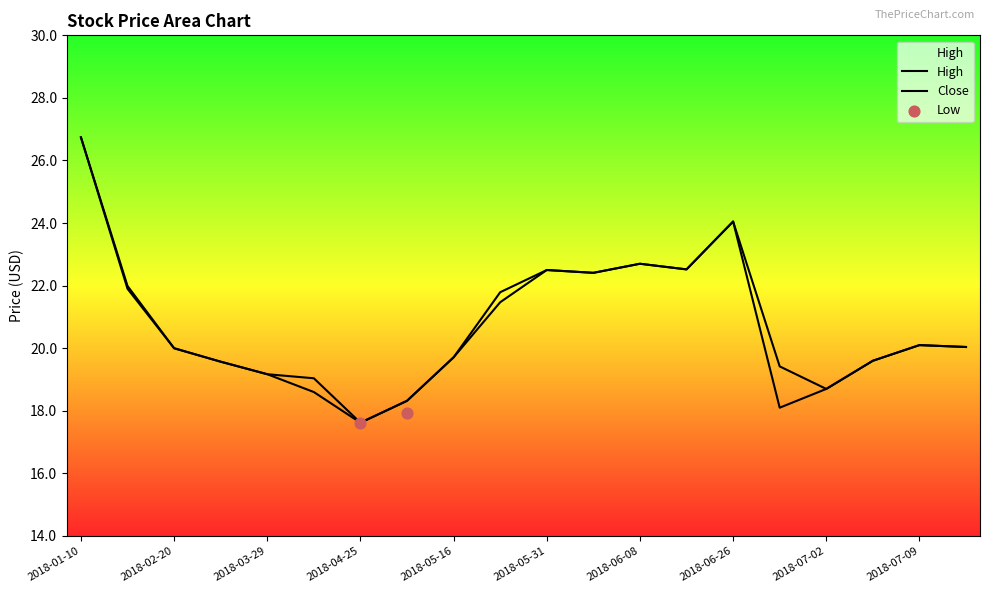

Is the value of High at 2018-07-04 greater than the value of Close at 2018-05-16?

No